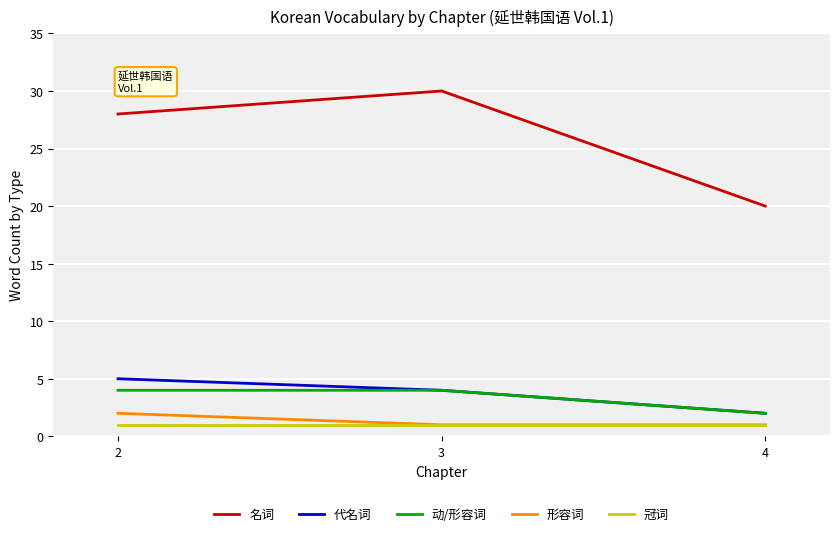

How many values in the 名词 series are below 28?

1